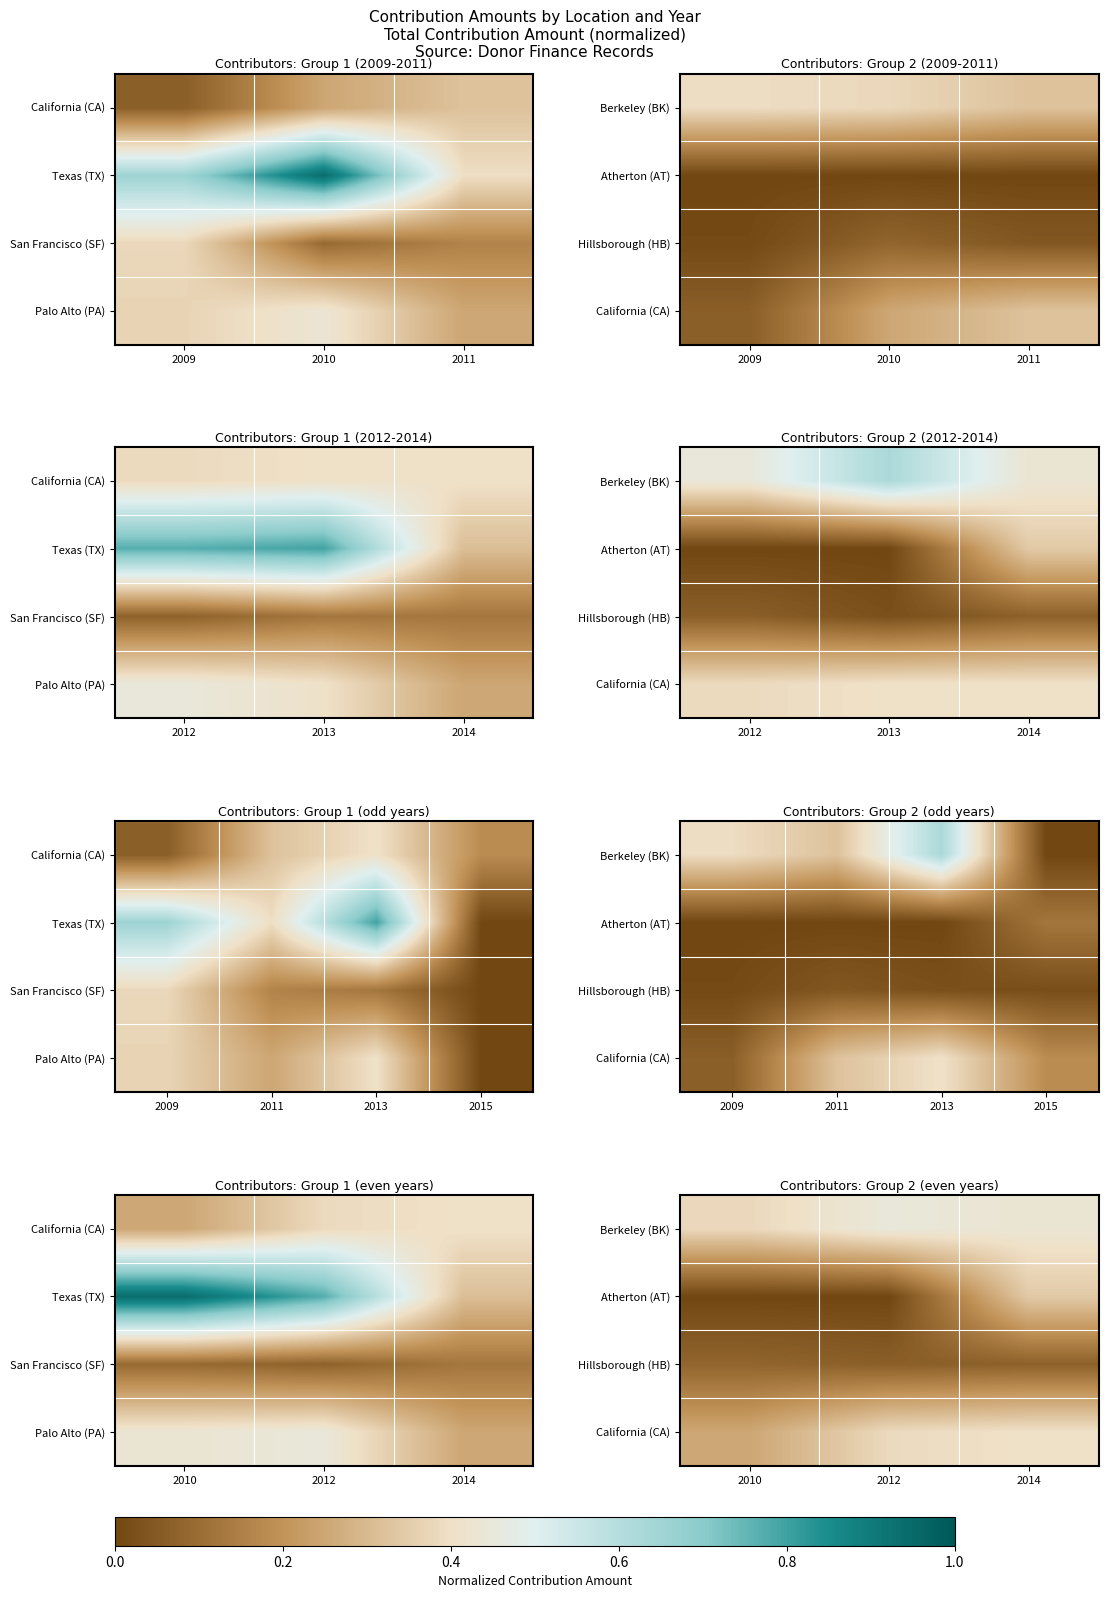

Which label corresponds to the largest value in the chart?

2012